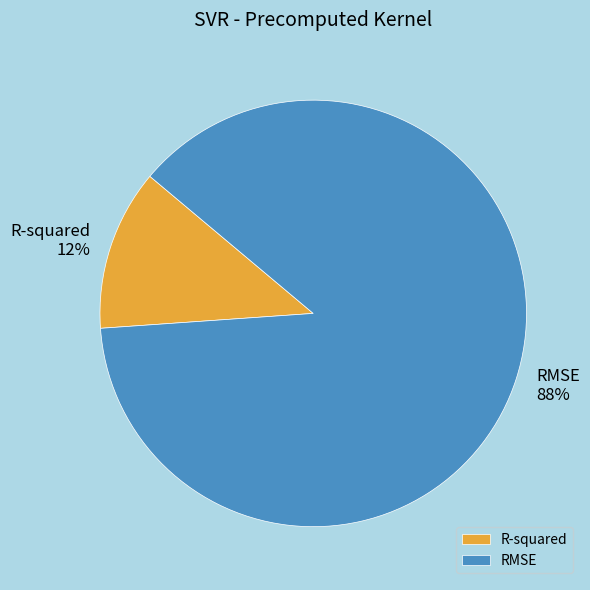

What is the majority slice?

RMSE